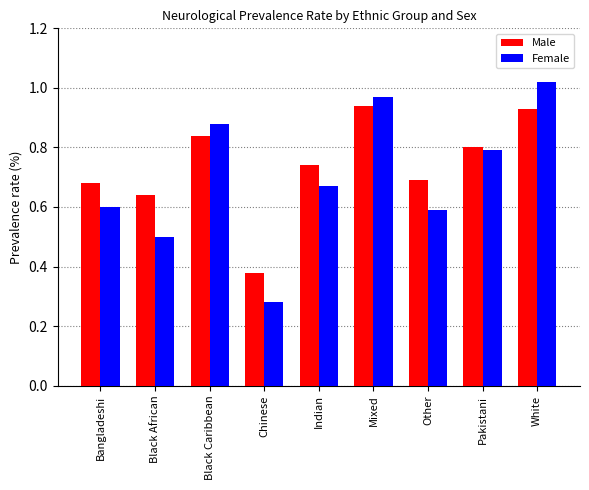

How many categories are shown in the chart?

9